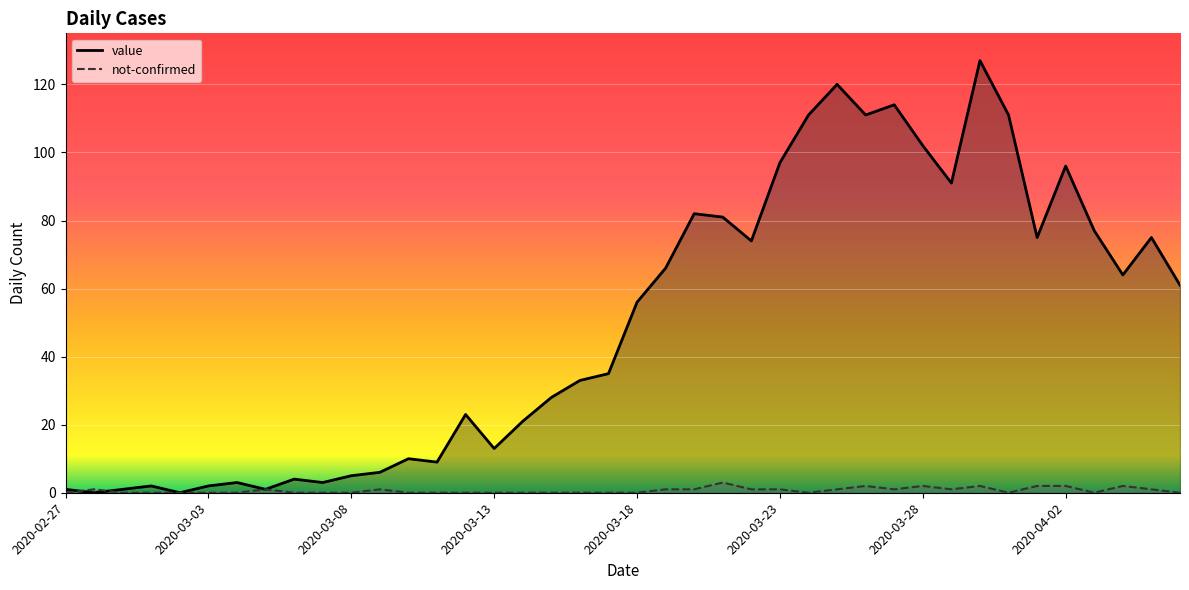

What is the maximum value for value?

127